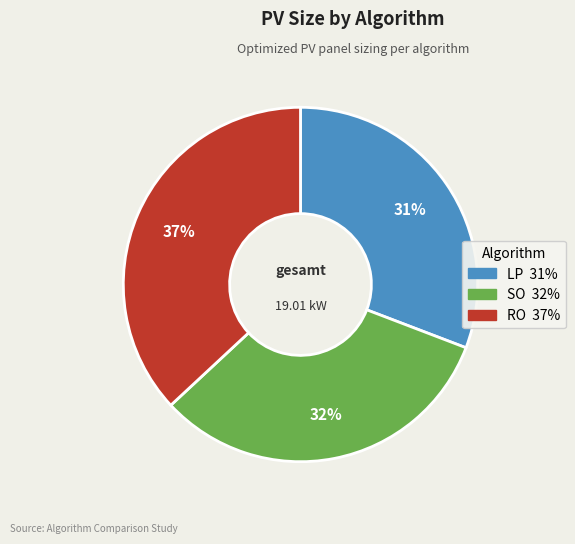

True or false: SO accounts for 41% of the total.

False